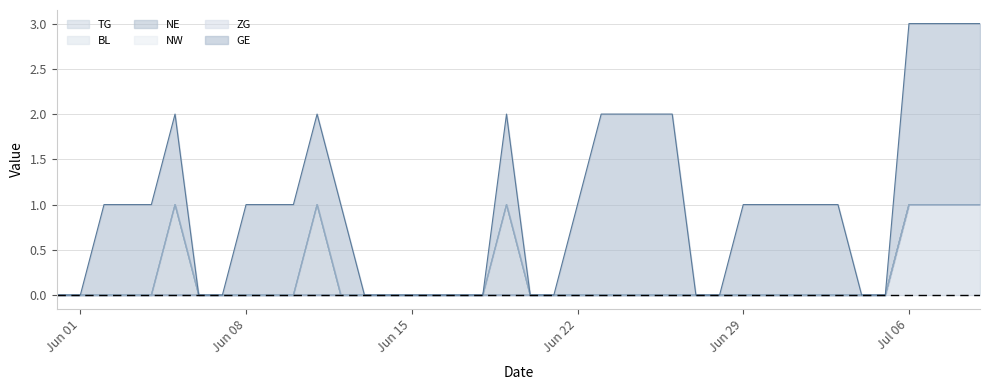

Does the chart have visible grid lines?

Yes